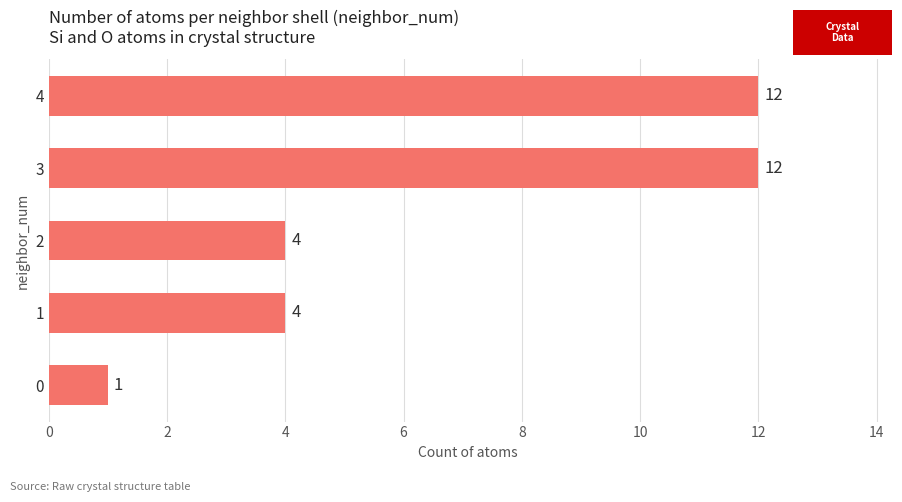

What is the difference between the values at 2 and 4?

8